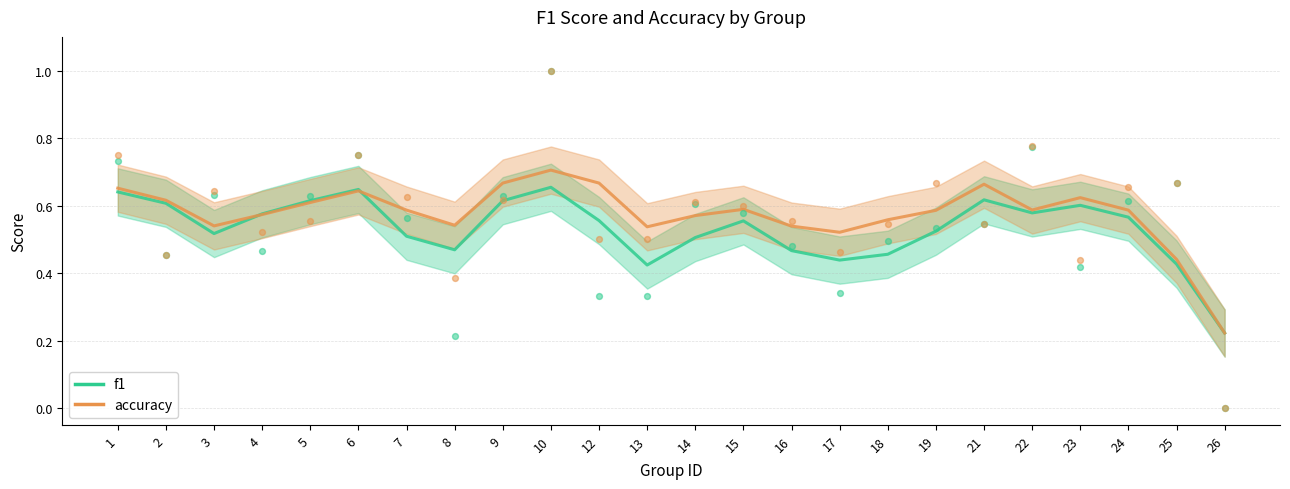

Which series reaches the maximum Y coordinate?

accuracy